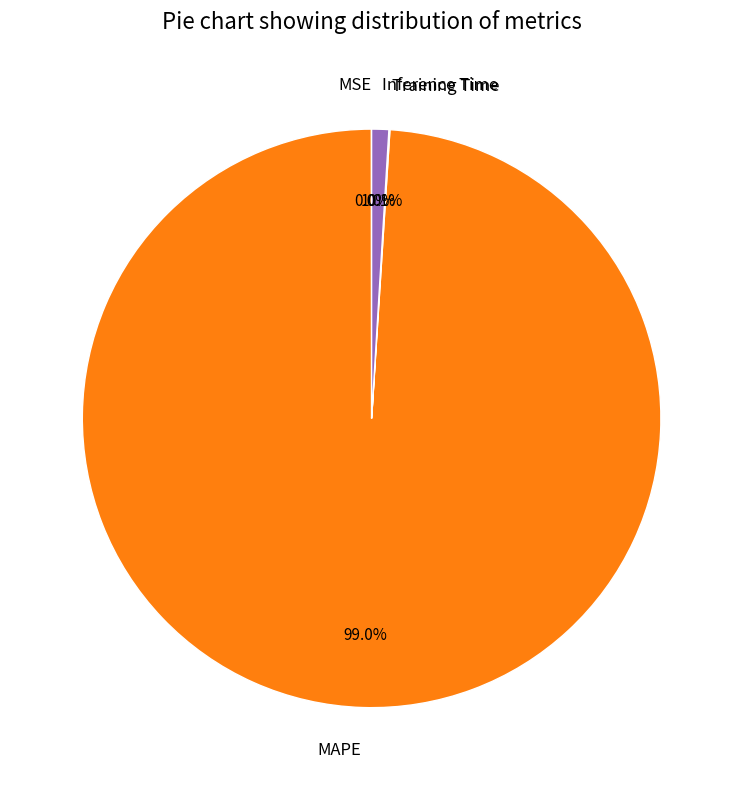

To the nearest percent, what is the difference between the largest and smallest slice percentages?

99%